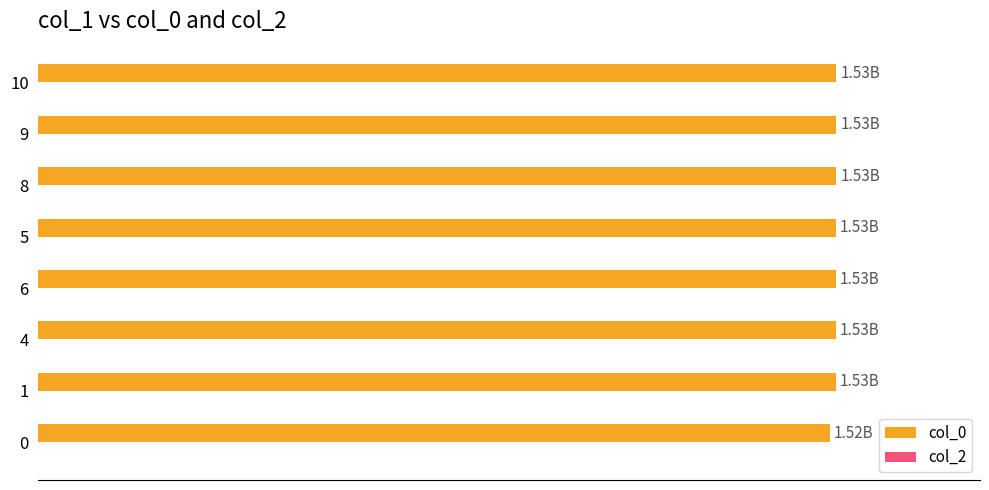

Are the bars horizontal?

Yes